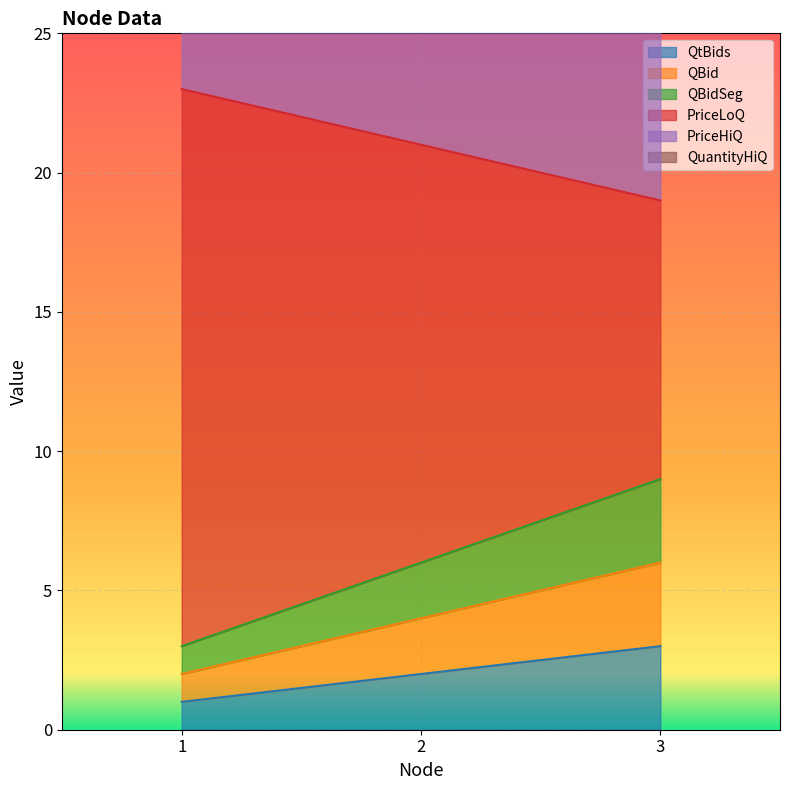

Reading left to right, extract all data points from this chart.

QtBids: 1=1	2=2	3=3
QBid: 1=2	2=4	3=6
QBidSeg: 1=3	2=6	3=9
PriceLoQ: 1=23	2=21	3=19
PriceHiQ: 1=43	2=36	3=29